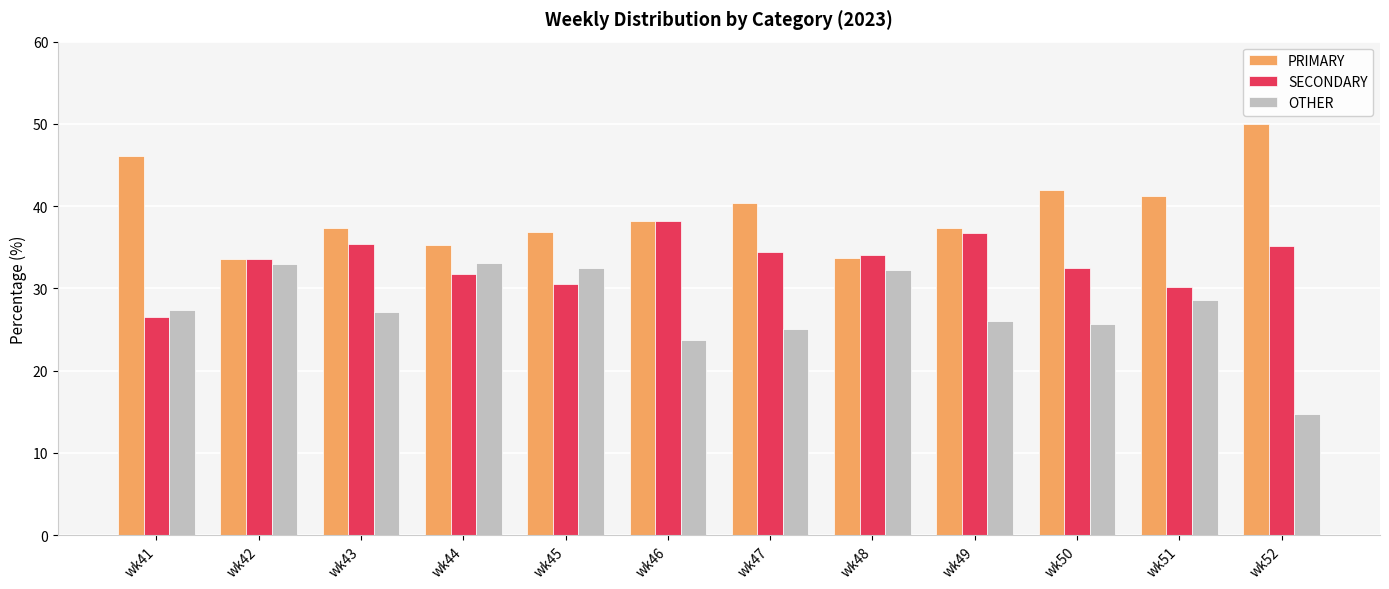

What is the difference between the maximum and minimum values in the PRIMARY series?

16.5